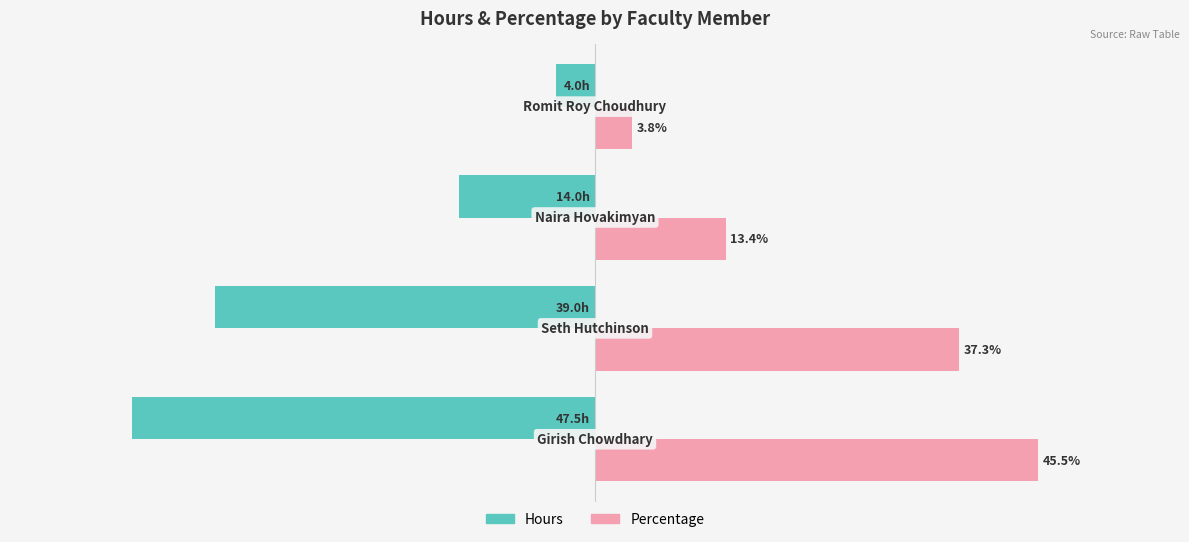

Which series has the largest total across all categories?

Percentage